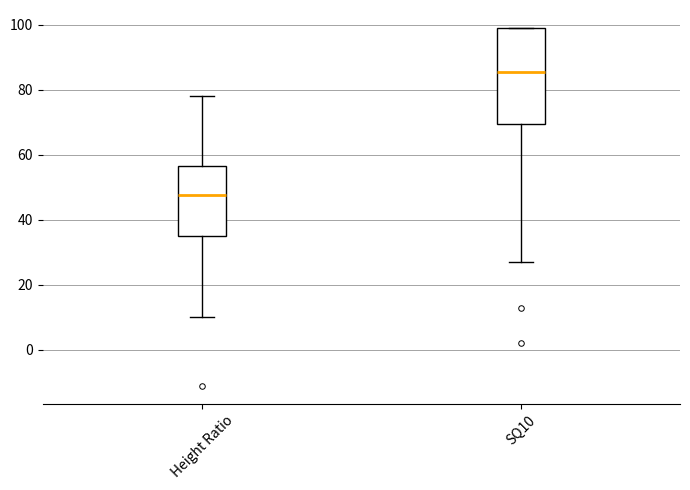

Where is the lower edge of the box for Height Ratio on the y-axis? The values are not printed on the chart, so give them approximately, as read against the axis.

36